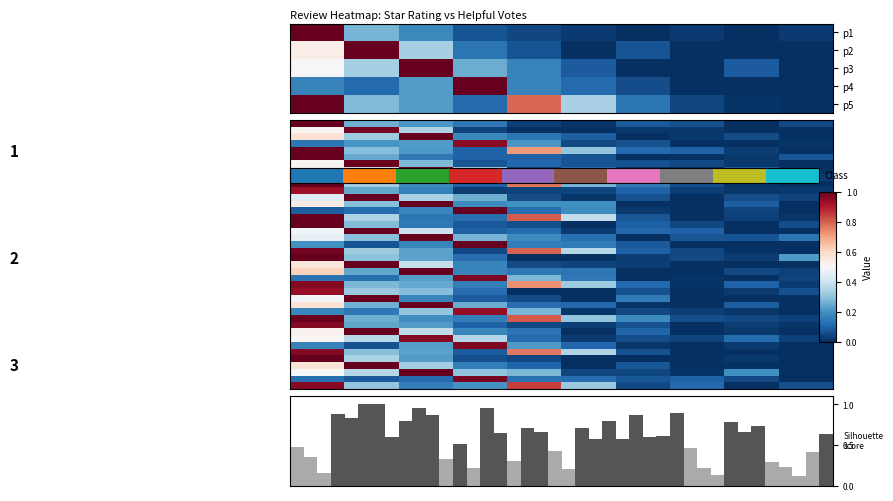

What is the difference between the maximum and minimum values in the 1 series?

1.0